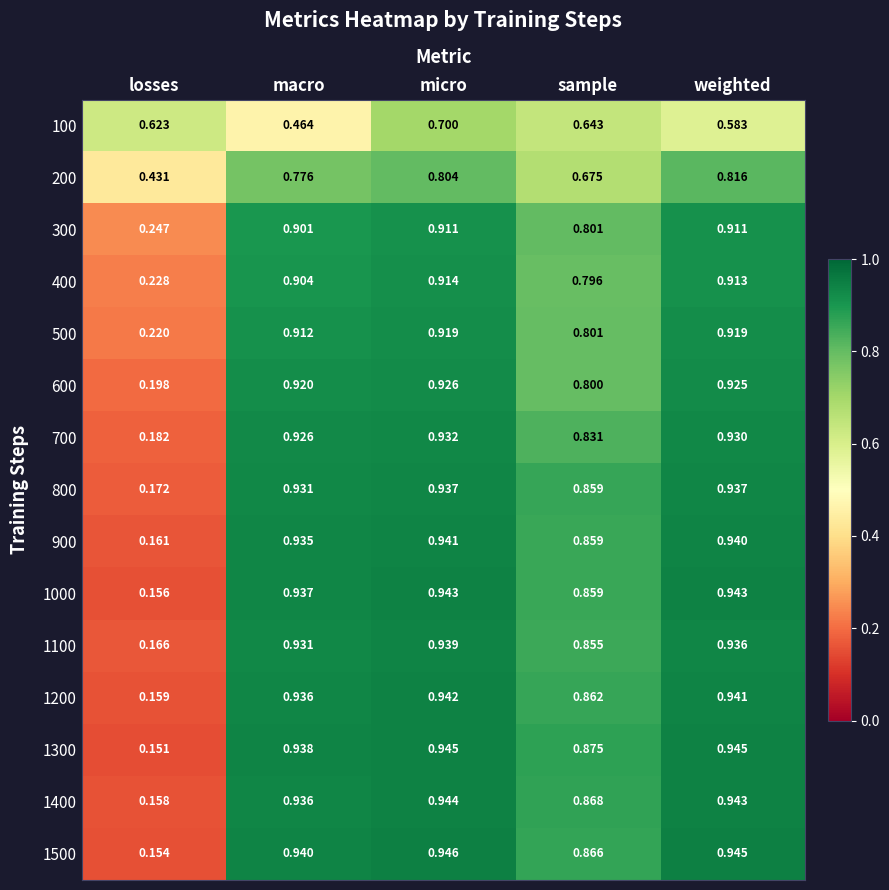

Which label corresponds to the smallest value in the chart?

losses